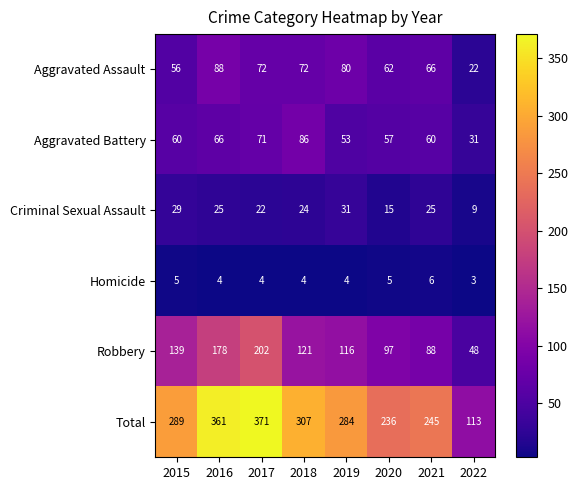

What is the maximum value shown in the chart?

371